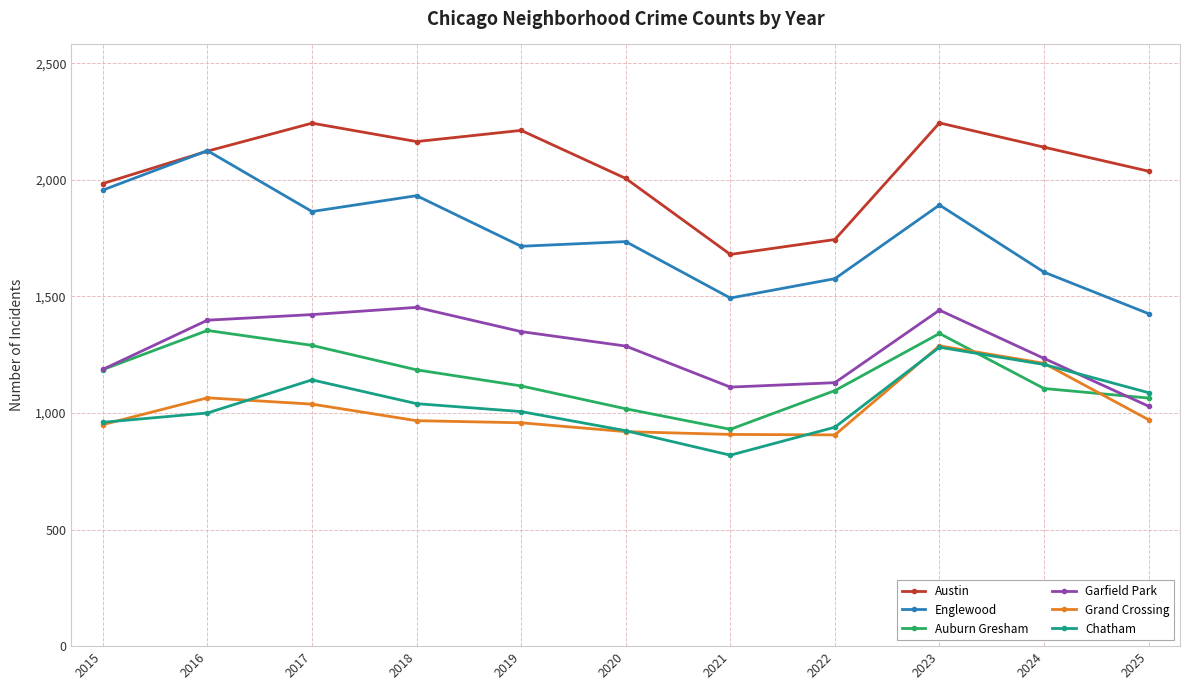

Which series has the widest spread of values?

Englewood